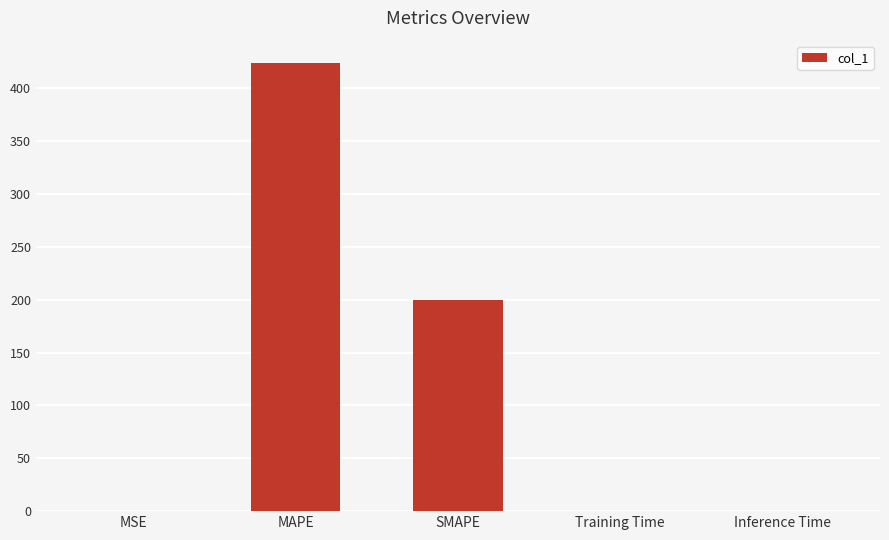

Read the value at SMAPE.

200.0